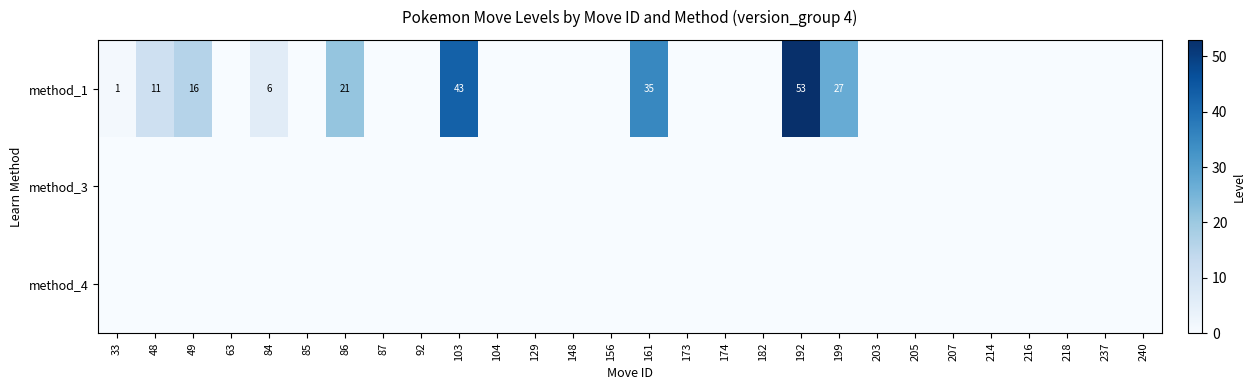

The value of method_1 at 84 is 6. True or false?

True